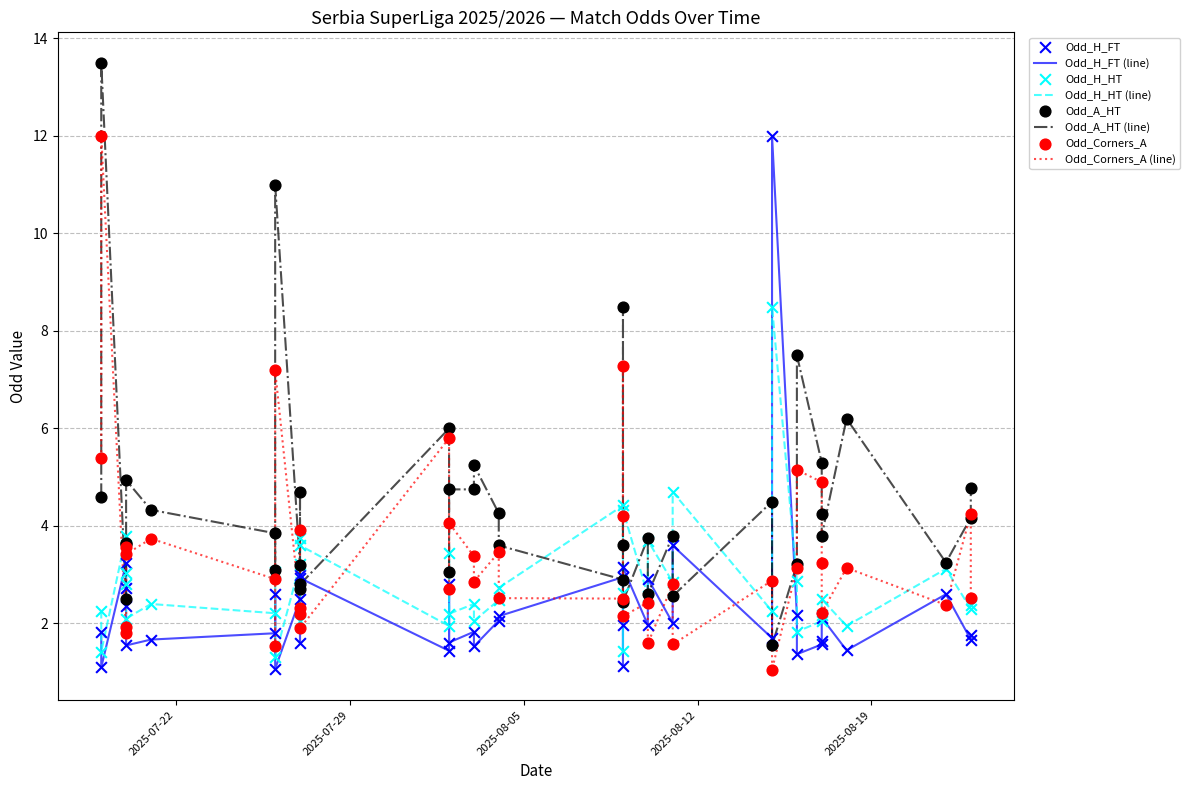

What are all the series names shown in the legend?

Odd_H_FT, Odd_H_HT, Odd_A_HT, Odd_Corners_A